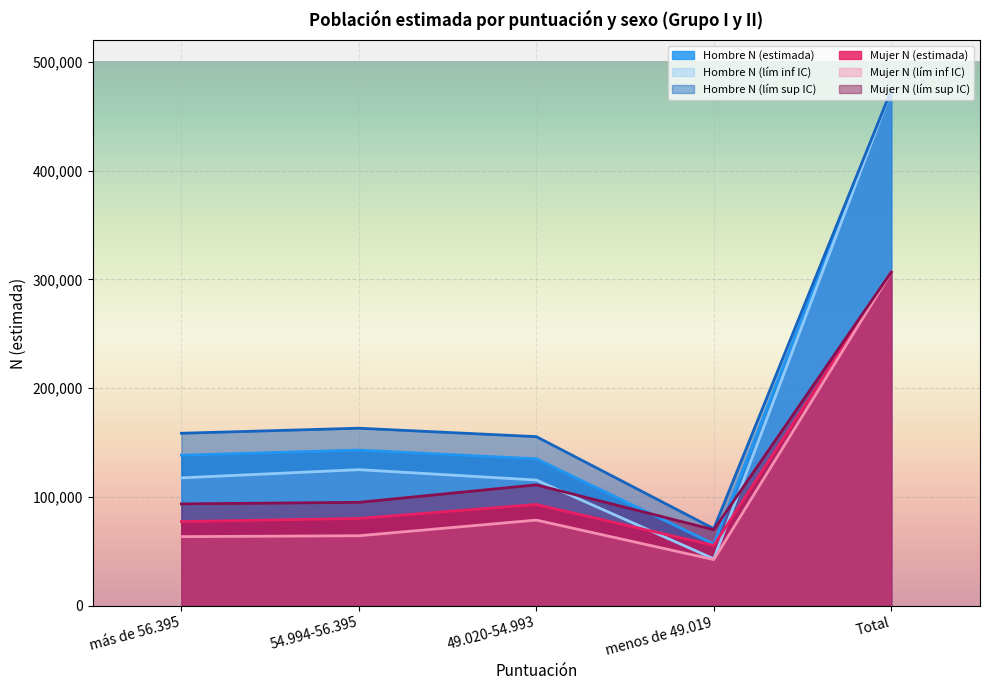

What is the sum of all Hombre N (estimada) values?

947552